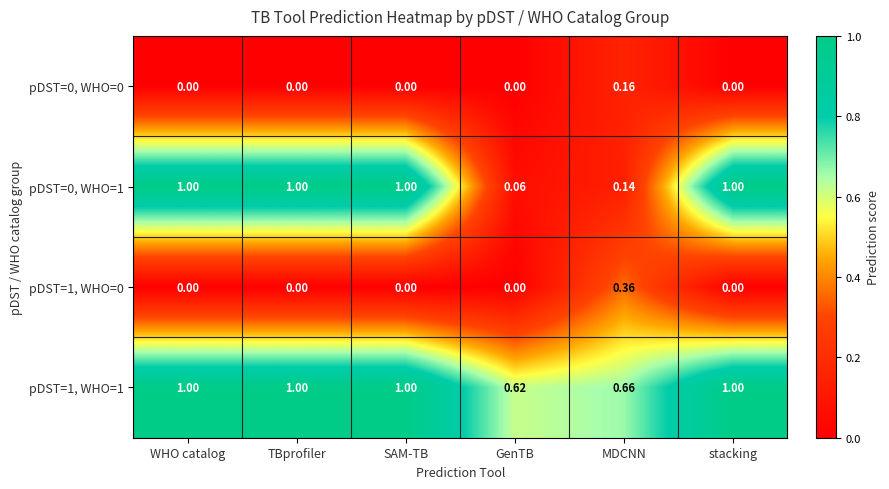

Is the value of pDST=1, WHO=1 at TBprofiler greater than the value of pDST=1, WHO=0 at TBprofiler?

Yes